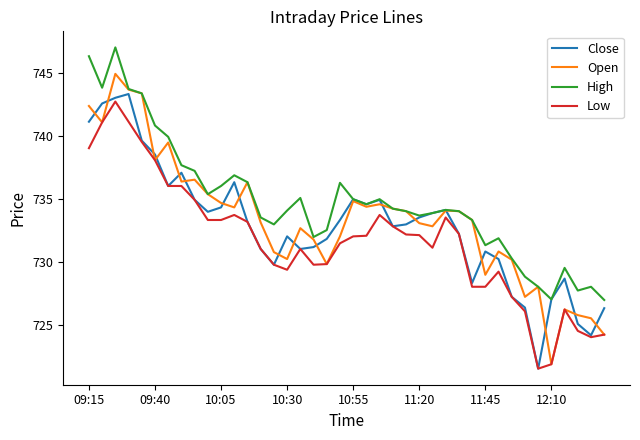

What are all the series names shown in the legend?

Close, Open, High, Low